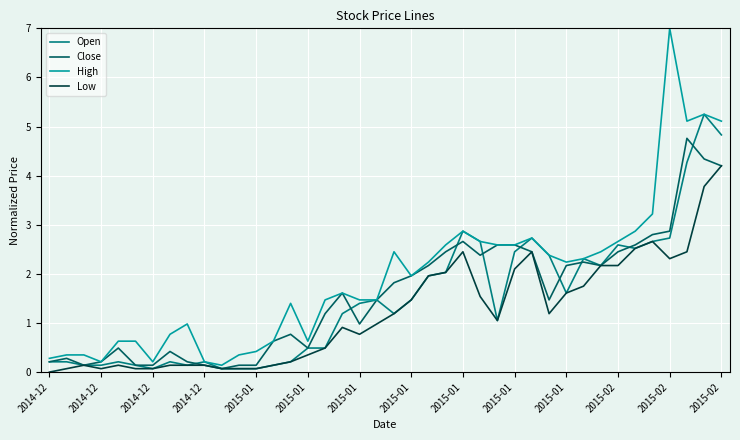

What is the highest value of the Low series?

4.2